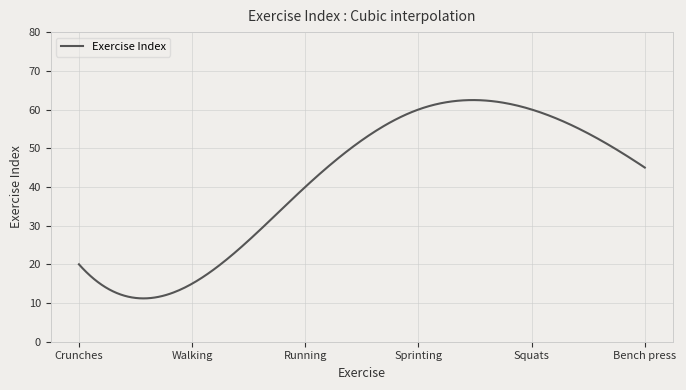

What is the minimum value shown in the chart?

11.2